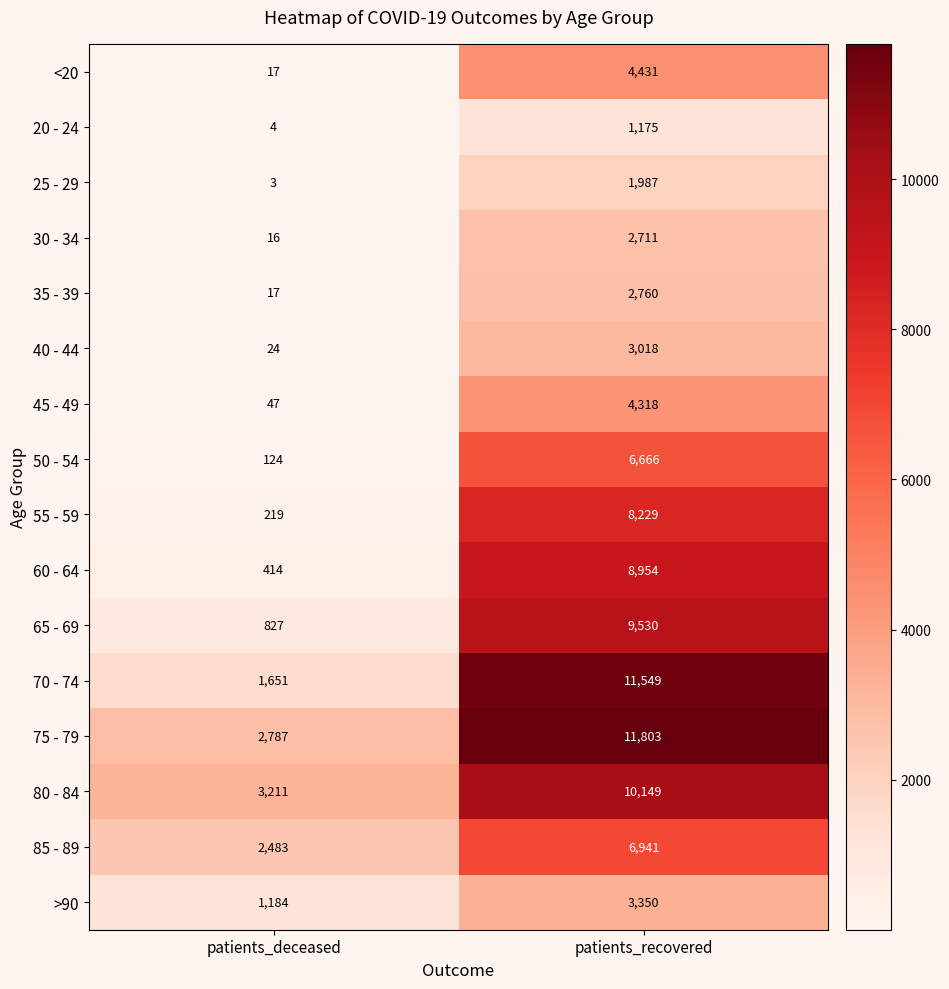

What is the sum of the 20 - 24 values at patients_deceased and patients_recovered?

1179